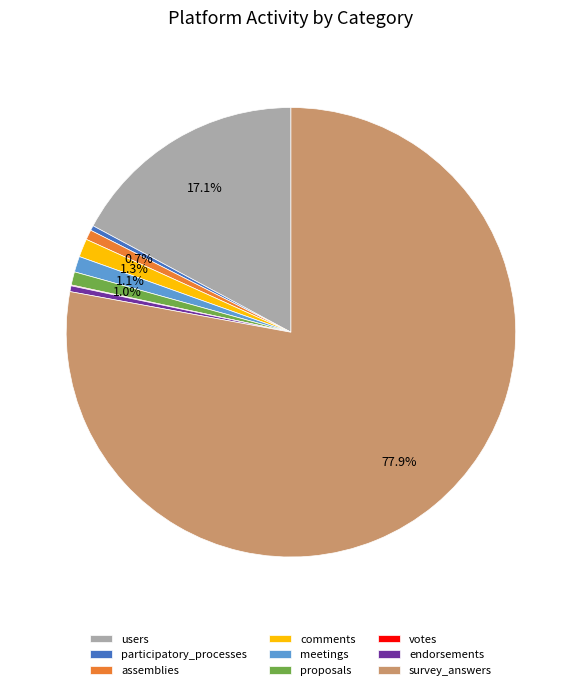

What is the largest slice in the pie chart?

survey_answers